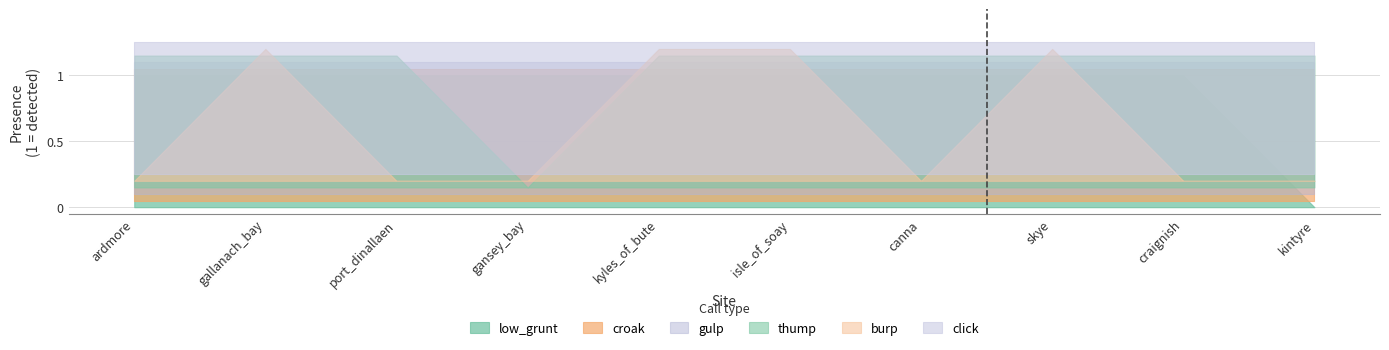

True or false: low_grunt and click intersect in this chart.

False